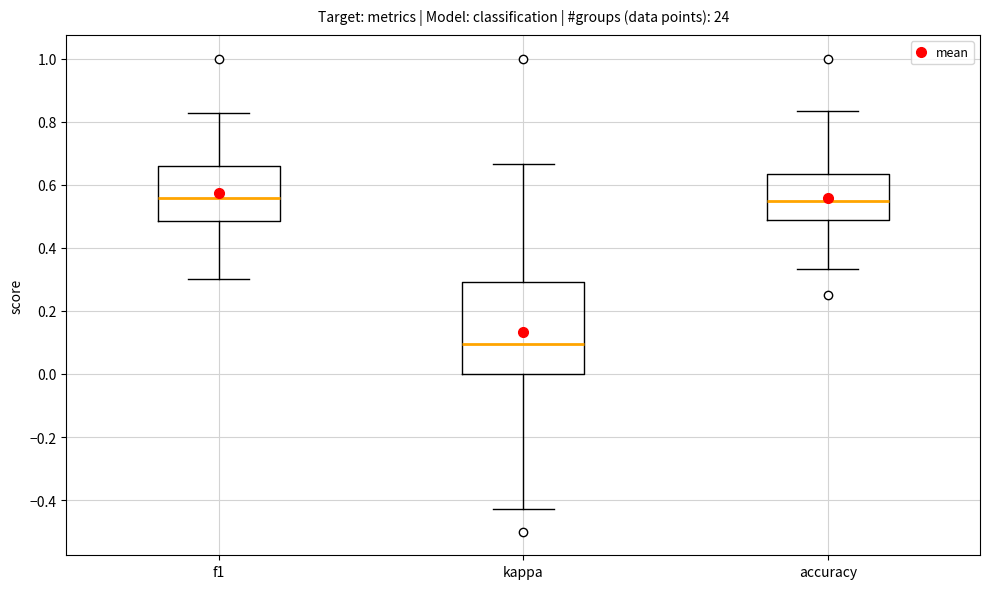

Comparing the boxes themselves (not the whiskers), which one is the tallest?

kappa